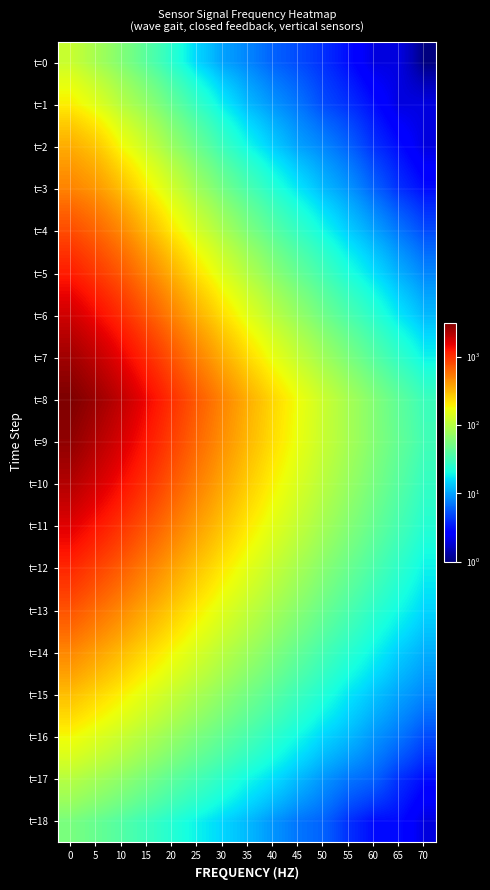

Reading left to right, extract all data points from this chart.

t=0: 0=120	5=85	10=60	15=40	20=25	25=15	30=10	35=8	40=6	45=5	50=4	55=3	60=2	65=2	70=1
t=1: 0=200	5=150	10=100	15=70	20=45	25=28	30=18	35=12	40=9	45=7	50=5	55=4	60=3	65=2	70=2
t=2: 0=350	5=280	10=180	15=120	20=75	25=48	30=30	35=20	40=14	45=10	50=8	55=6	60=4	65=3	70=2
t=3: 0=500	5=420	10=300	15=200	20=130	25=80	30=52	35=35	40=24	45=17	50=12	55=9	60=6	65=4	70=3
t=4: 0=800	5=650	10=480	15=320	20=210	25=135	30=88	35=58	40=40	45=28	50=20	55=14	60=10	65=7	70=5
t=5: 0=1200	5=950	10=720	15=500	20=340	25=220	30=145	35=96	40=65	45=45	50=32	55=22	60=16	65=11	70=8
t=6: 0=1800	5=1400	10=1050	15=740	20=510	25=340	30=228	35=153	40=104	45=72	50=50	55=35	60=25	65=17	70=12
t=7: 0=2500	5=2000	10=1500	15=1080	20=750	25=510	30=348	35=238	40=164	45=114	50=80	55=56	60=39	65=27	70=19
t=8: 0=3200	5=2600	10=2000	15=1450	20=1020	25=710	30=496	35=347	40=244	45=172	50=121	55=85	60=60	65=42	70=30
t=9: 0=2800	5=2200	10=1700	15=1250	20=890	25=630	30=448	35=320	40=229	45=164	50=118	55=85	60=61	65=44	70=32
t=10: 0=2200	5=1750	10=1350	15=1000	20=720	25=515	30=370	35=267	40=193	45=140	50=102	55=74	60=54	65=39	70=28
t=11: 0=1600	5=1280	10=990	15=740	20=545	25=395	30=288	35=210	40=154	45=113	50=83	55=61	60=45	65=33	70=24
t=12: 0=1100	5=880	10=690	15=520	20=388	25=285	30=210	35=155	40=115	45=85	50=63	55=47	60=35	65=26	70=19
t=13: 0=750	5=600	10=475	15=360	20=272	25=202	30=150	35=112	40=84	45=63	50=47	55=35	60=26	65=20	70=15
t=14: 0=480	5=390	10=310	15=238	20=182	25=137	30=103	35=78	40=59	45=44	50=33	55=25	60=19	65=14	70=11
t=15: 0=300	5=245	10=196	15=152	20=117	25=89	30=68	35=52	40=40	45=30	50=23	55=17	60=13	65=10	70=8
t=16: 0=180	5=148	10=120	15=94	20=73	25=56	30=44	35=34	40=26	45=20	50=15	55=12	60=9	65=7	70=5
t=17: 0=100	5=83	10=68	15=54	20=42	25=33	30=26	35=20	40=16	45=12	50=9	55=7	60=6	65=4	70=3
t=18: 0=55	5=46	10=38	15=30	20=24	25=19	30=15	35=12	40=9	45=7	50=6	55=4	60=3	65=3	70=2